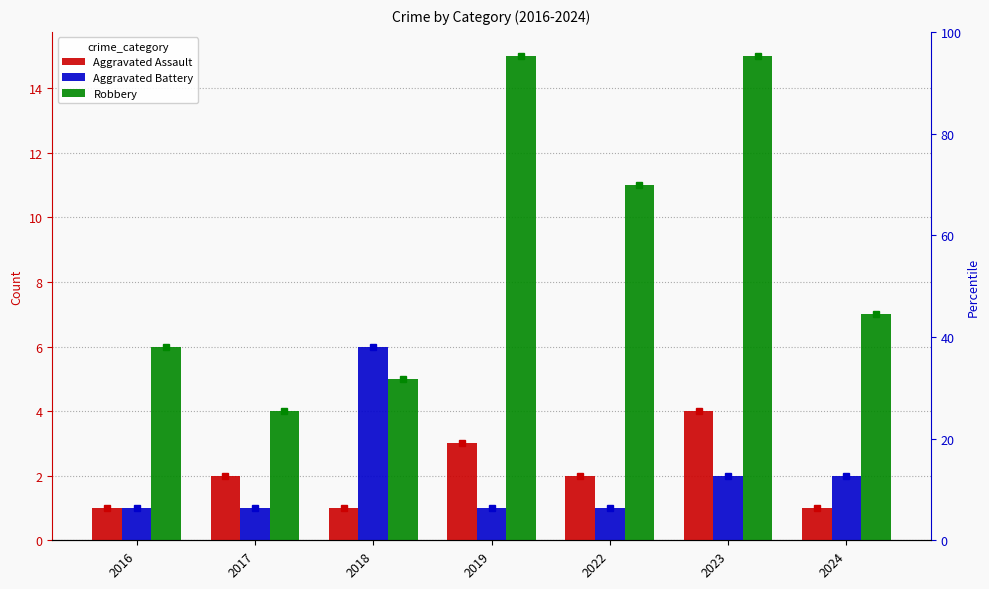

Rank the series at 2017 from highest to lowest value.

Robbery, Aggravated Assault, Aggravated Battery